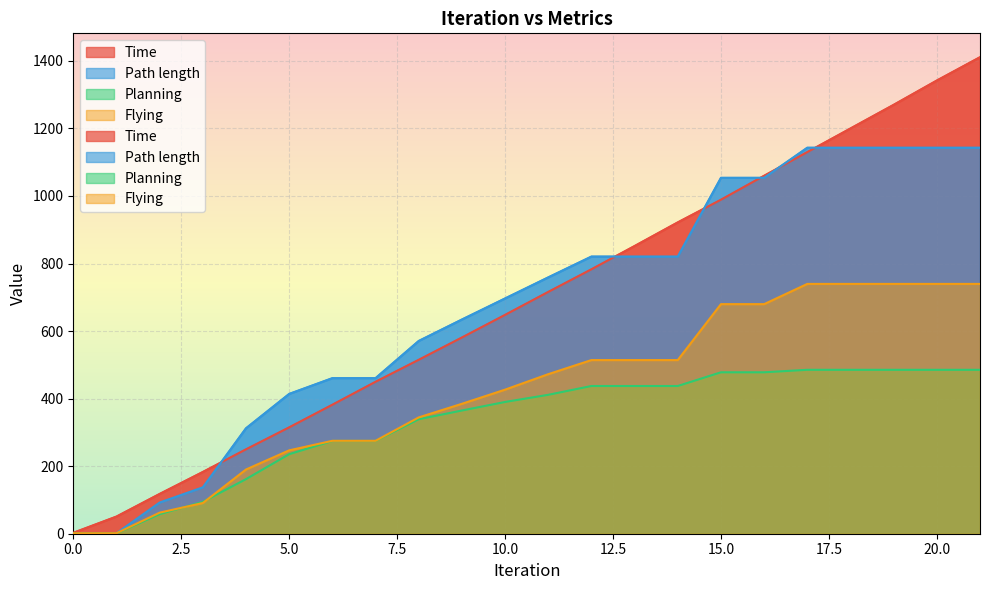

At how many categories does at least one series exceed 258?

18